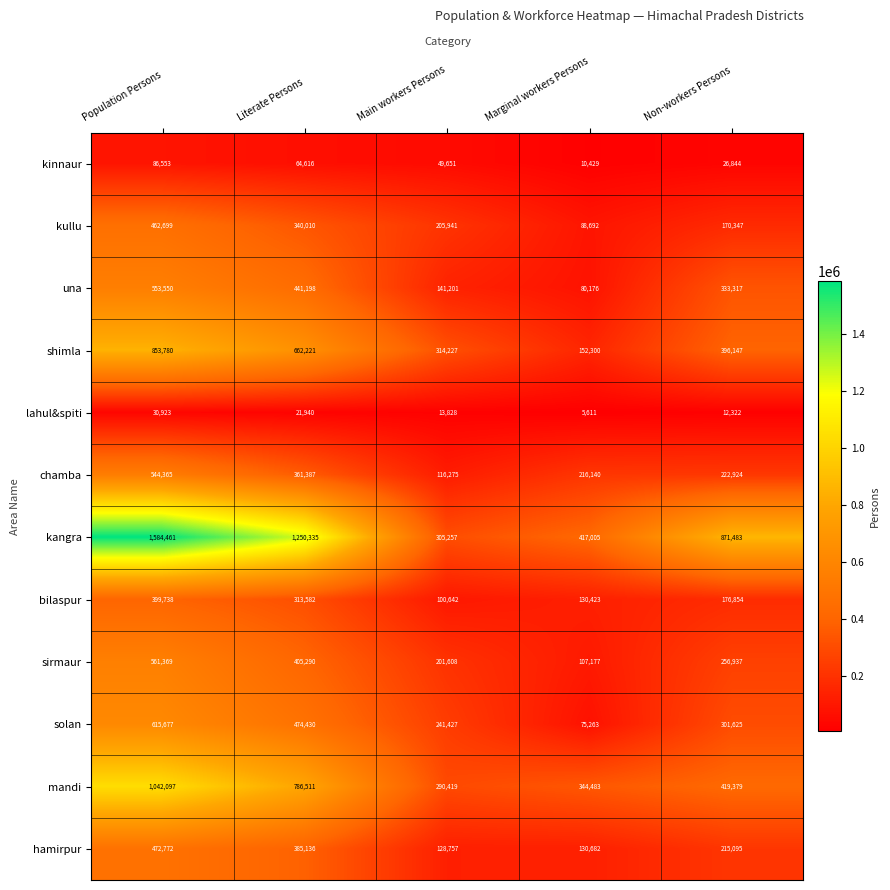

At which label does mandi first exceed 419379?

Population Persons